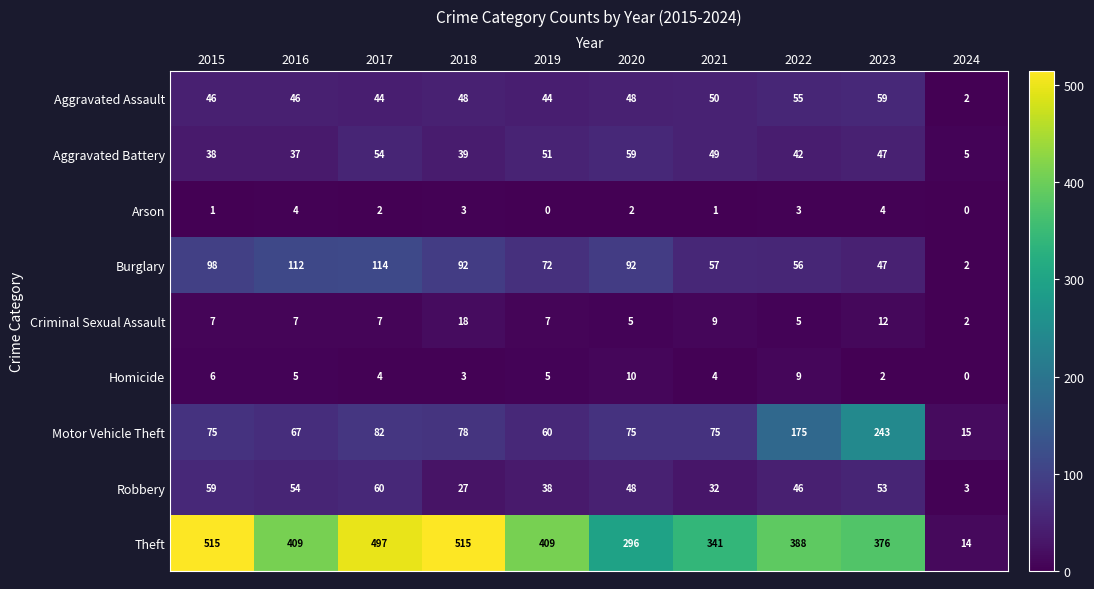

How many data points in Arson are less than 2?

4